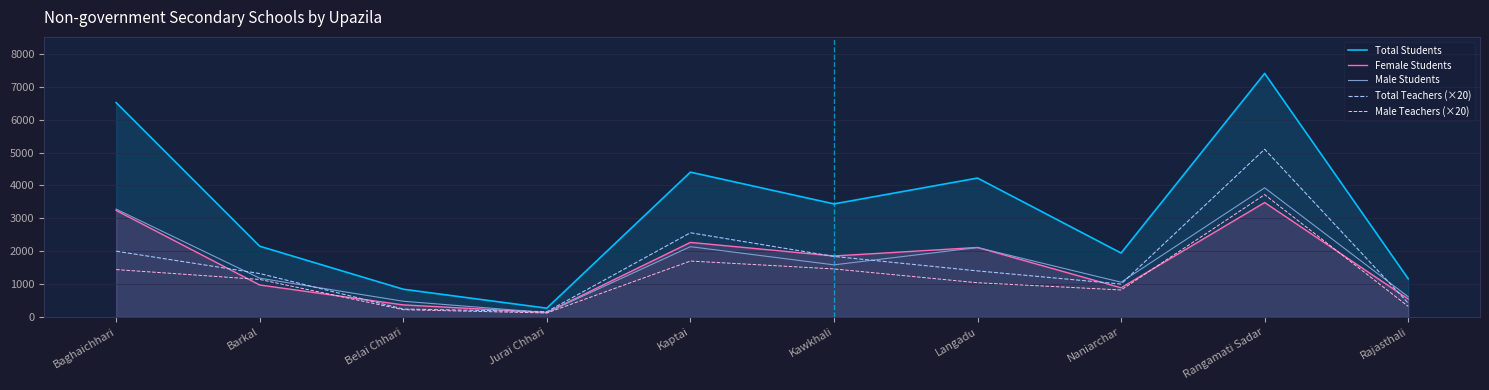

True or false: Total Teachers (×20) has a value of 2196 at Barkal.

False